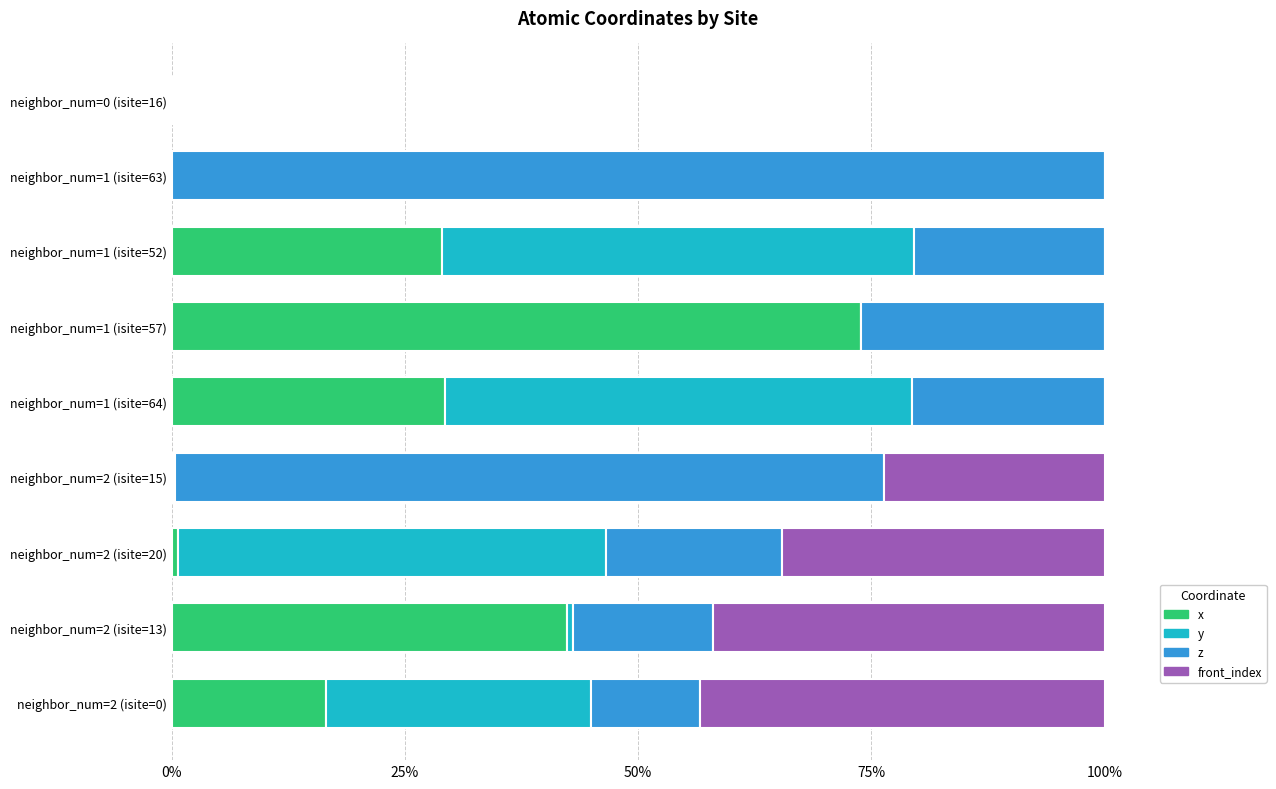

What is the maximum value for x?

73.9